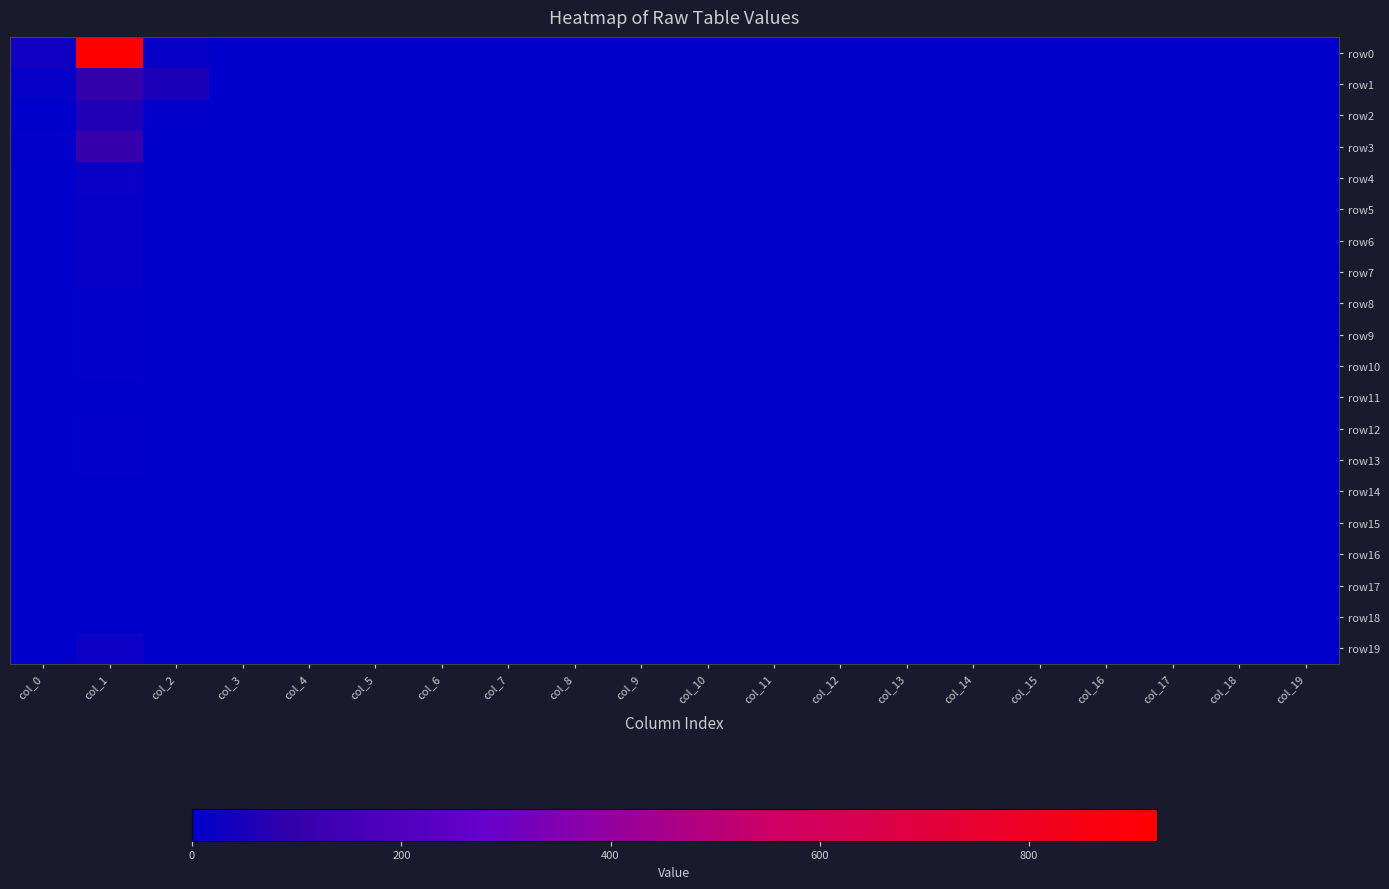

What is the spread (max minus min) of values at col_11?

2